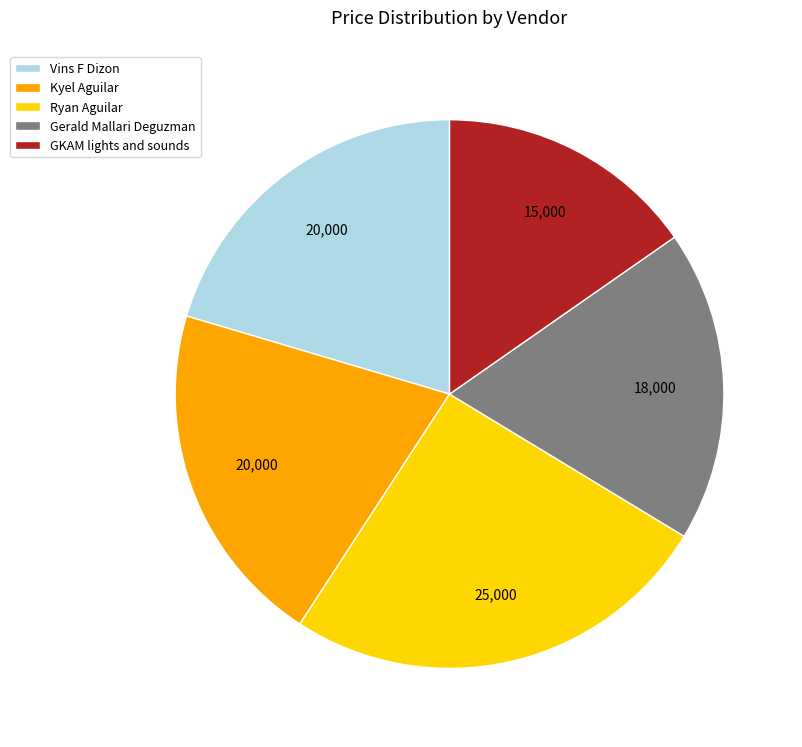

The Kyel Aguilar slice represents 20% of the pie. True or false?

True